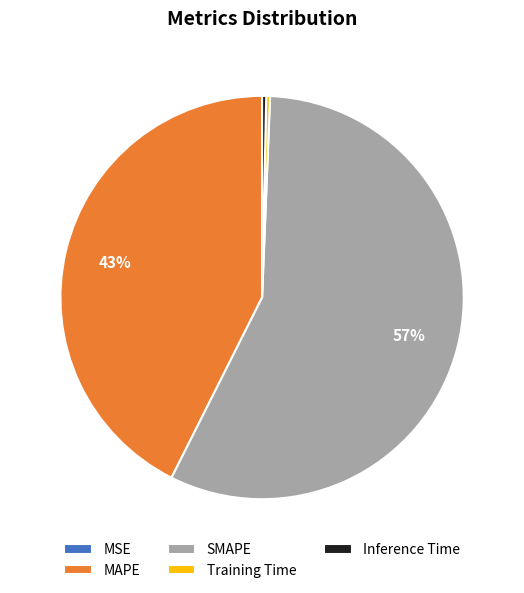

Which category has the biggest portion of the pie?

SMAPE